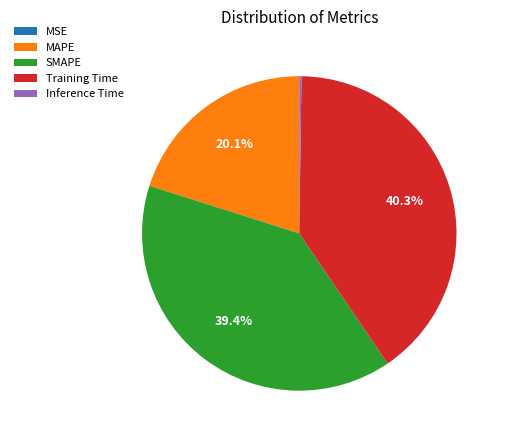

To the nearest percent, what portion does SMAPE represent?

39%